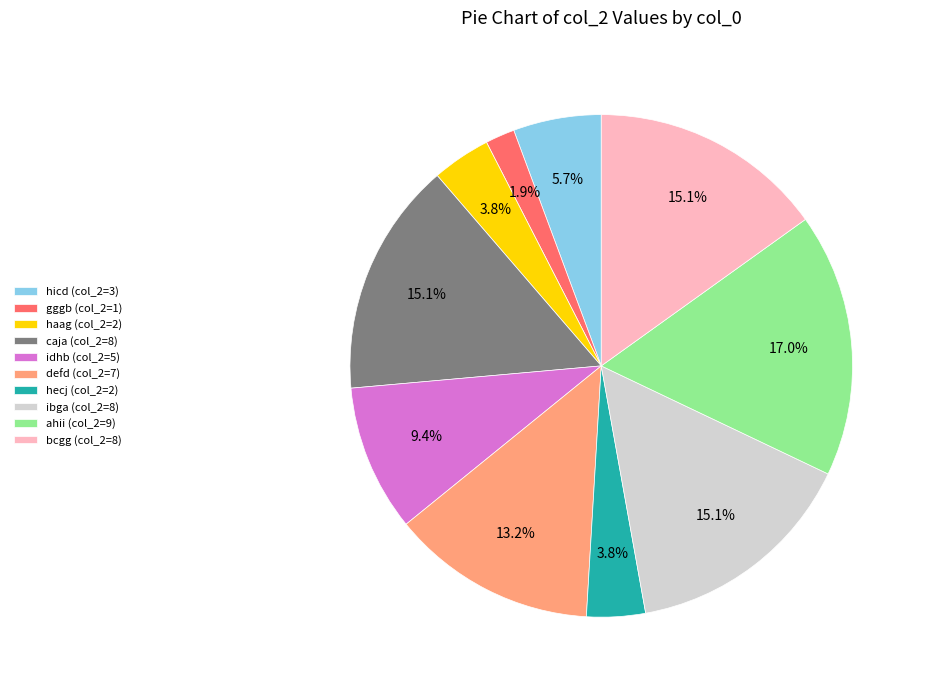

What percentage do ahii and gggb together represent?

18.9%